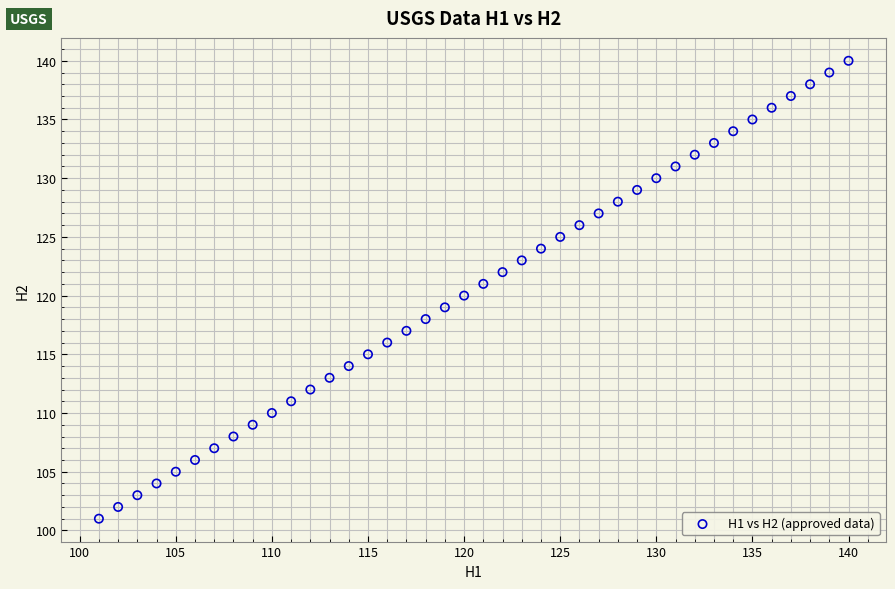

What is the range of X values (max minus min)?

39